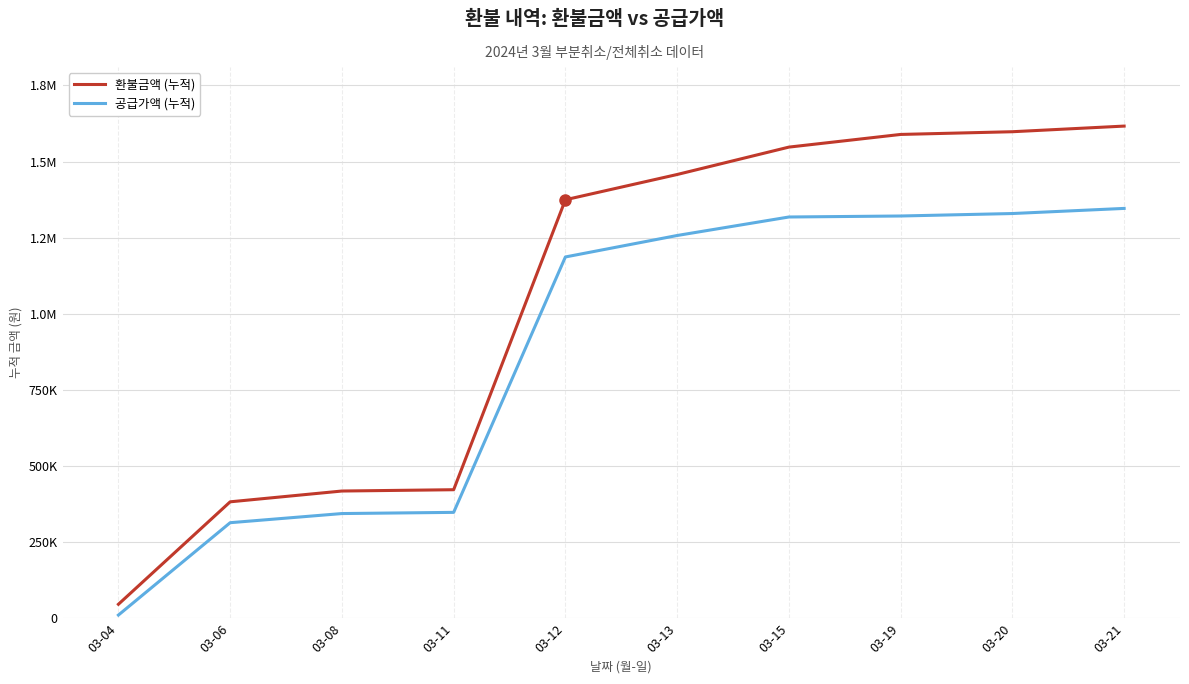

Between 03-04 and 03-11, which is larger?

03-11